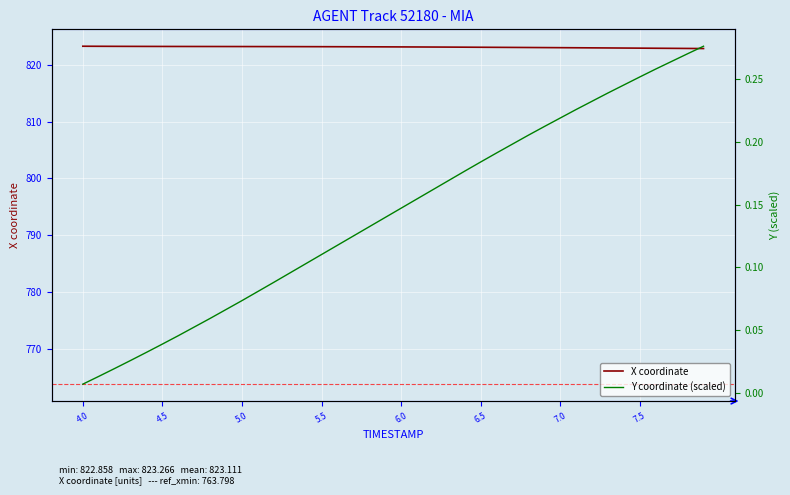

Reading left to right, transcribe all the data shown in this chart.

X coordinate: 823.3	823.3	823.2	823.2	823.2	823.2	823.2	823.2	823.2	823.2	823.2	823.2	823.2	823.2	823.2	823.2	823.2	823.2	823.2	823.2	823.1	823.1	823.1	823.1	823.1	823.1	823.1	823.1	823.0	823.0	823.0	823.0	823.0	823.0	822.9	822.9	822.9	822.9	822.9	822.9
Y coordinate (scaled): 0.0	0.0	0.0	0.0	0.0	0.0	0.0	0.1	0.1	0.1	0.1	0.1	0.1	0.1	0.1	0.1	0.1	0.1	0.1	0.1	0.1	0.2	0.2	0.2	0.2	0.2	0.2	0.2	0.2	0.2	0.2	0.2	0.2	0.2	0.2	0.3	0.3	0.3	0.3	0.3